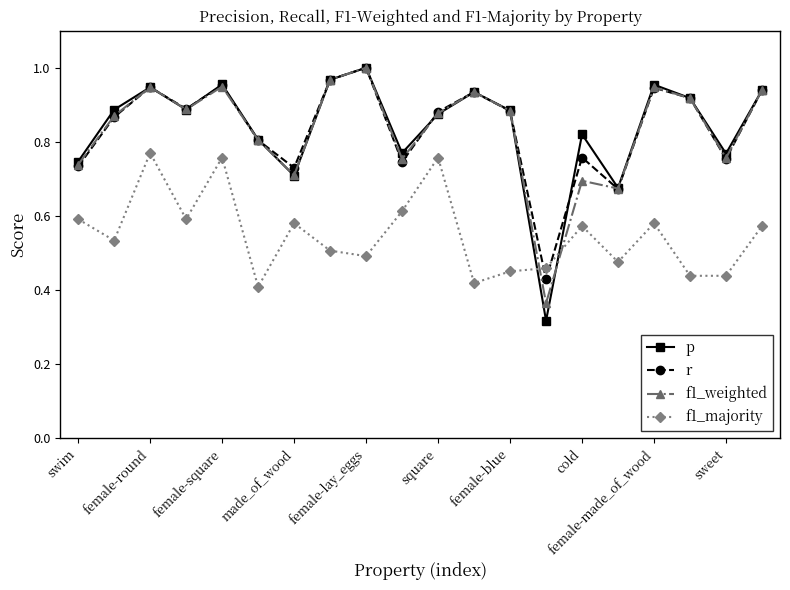

True or false: r and f1_majority intersect in this chart.

True